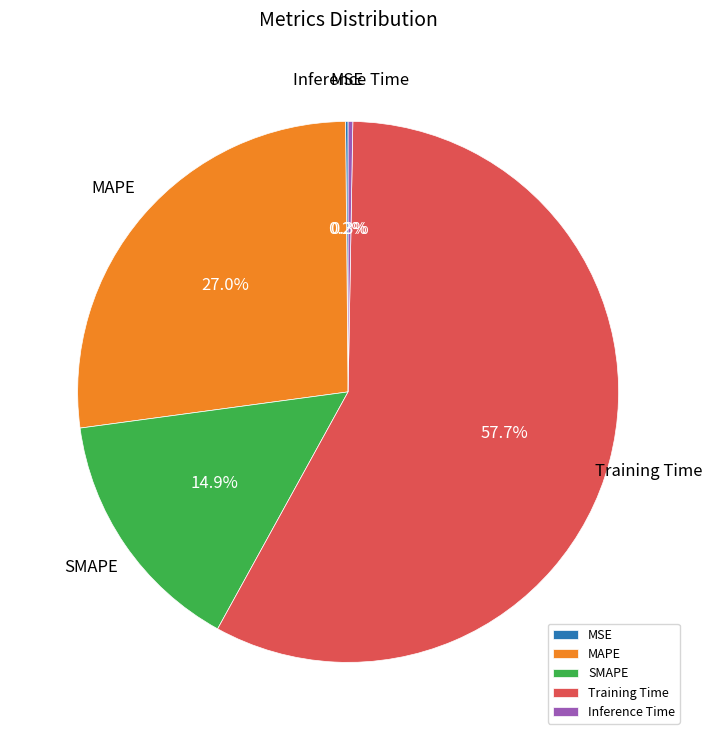

What percentage is NOT represented by MAPE?

73.0%